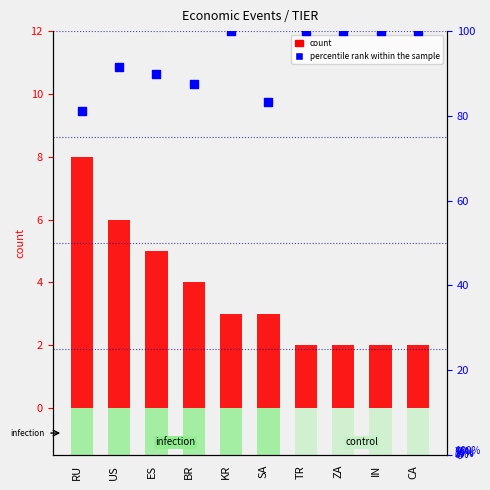

Is the value of count at ES greater than the value of percentile rank within the sample at ES?

No